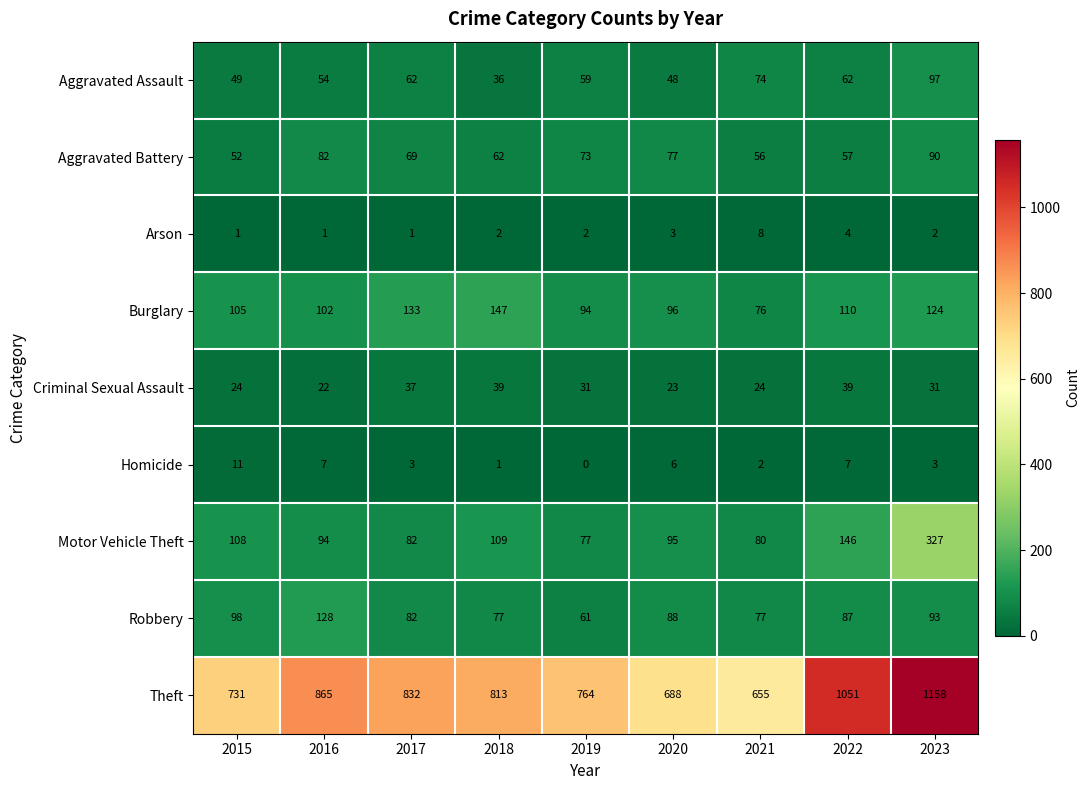

The value of Burglary at 2016 is 157. True or false?

False